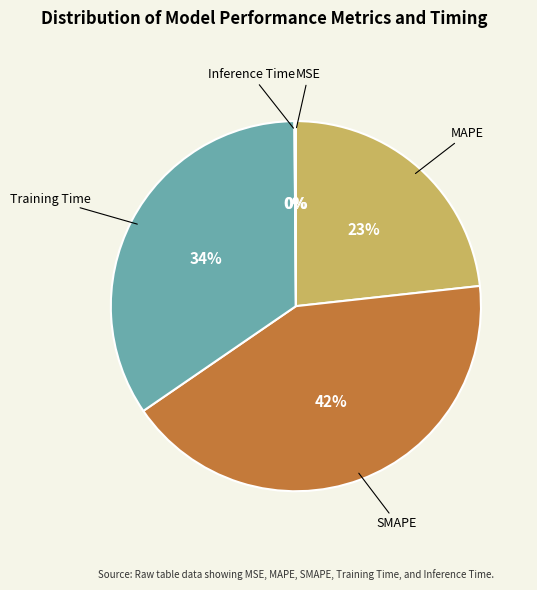

To the nearest percent, what is the average slice percentage?

20%